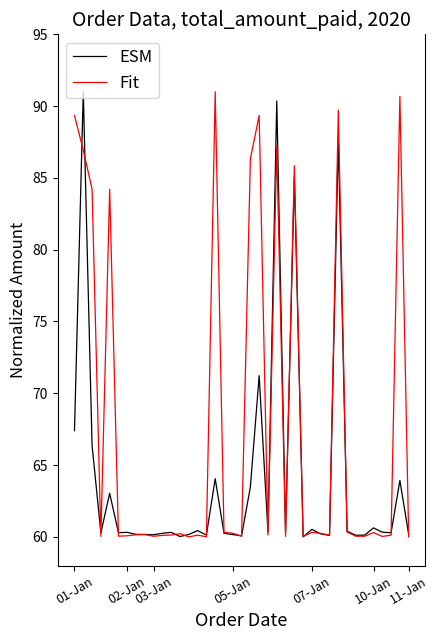

Rank the series by their average value, from lowest to highest.

ESM, Fit